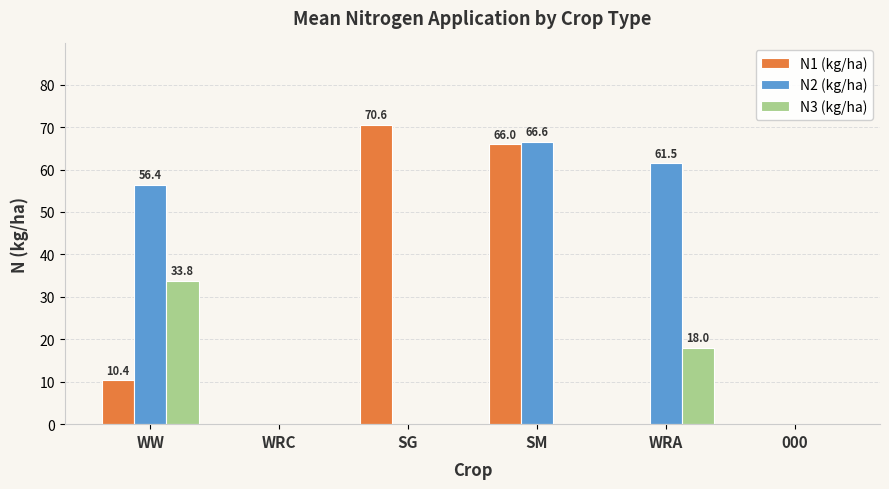

What is the highest value of the N3 (kg/ha) series?

33.8